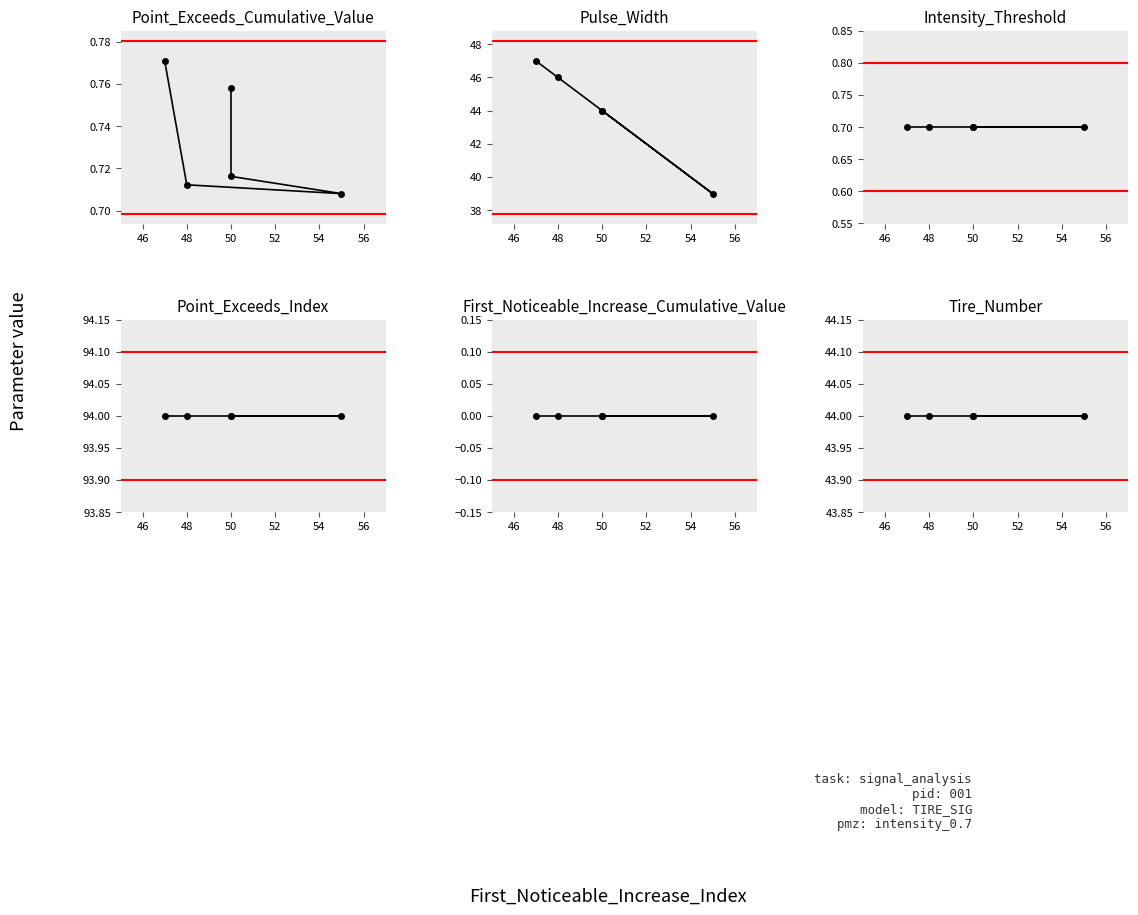

What is the spread (max minus min) of values at 50?

94.0